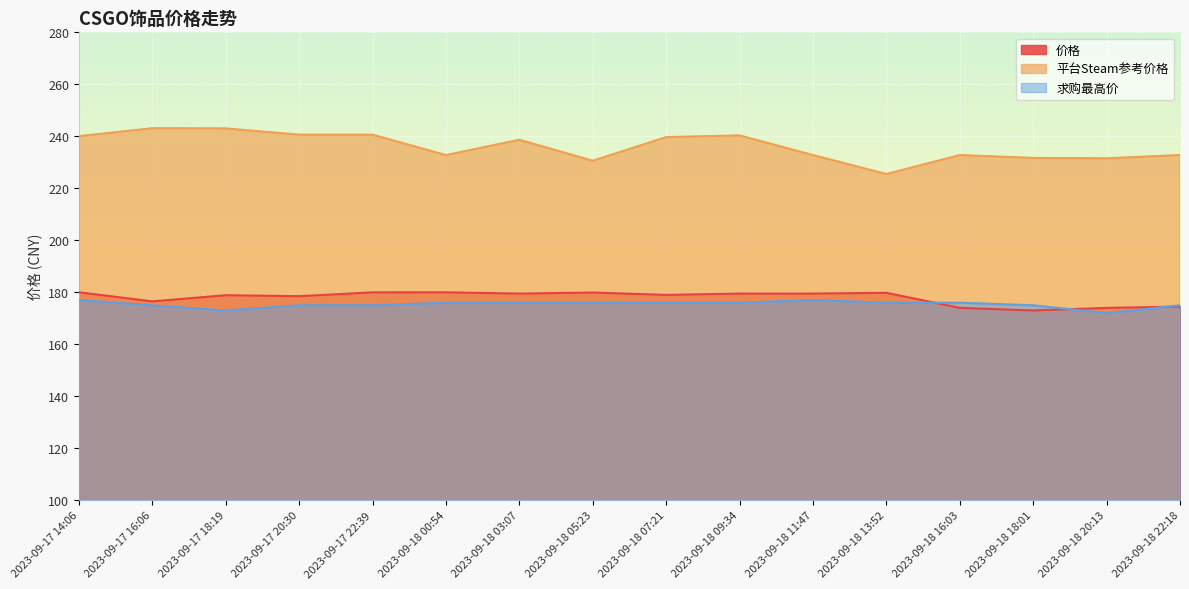

What is the difference between the 平台Steam参考价格 values at 2023-09-17 14:06 and 2023-09-18 16:03?

7.3